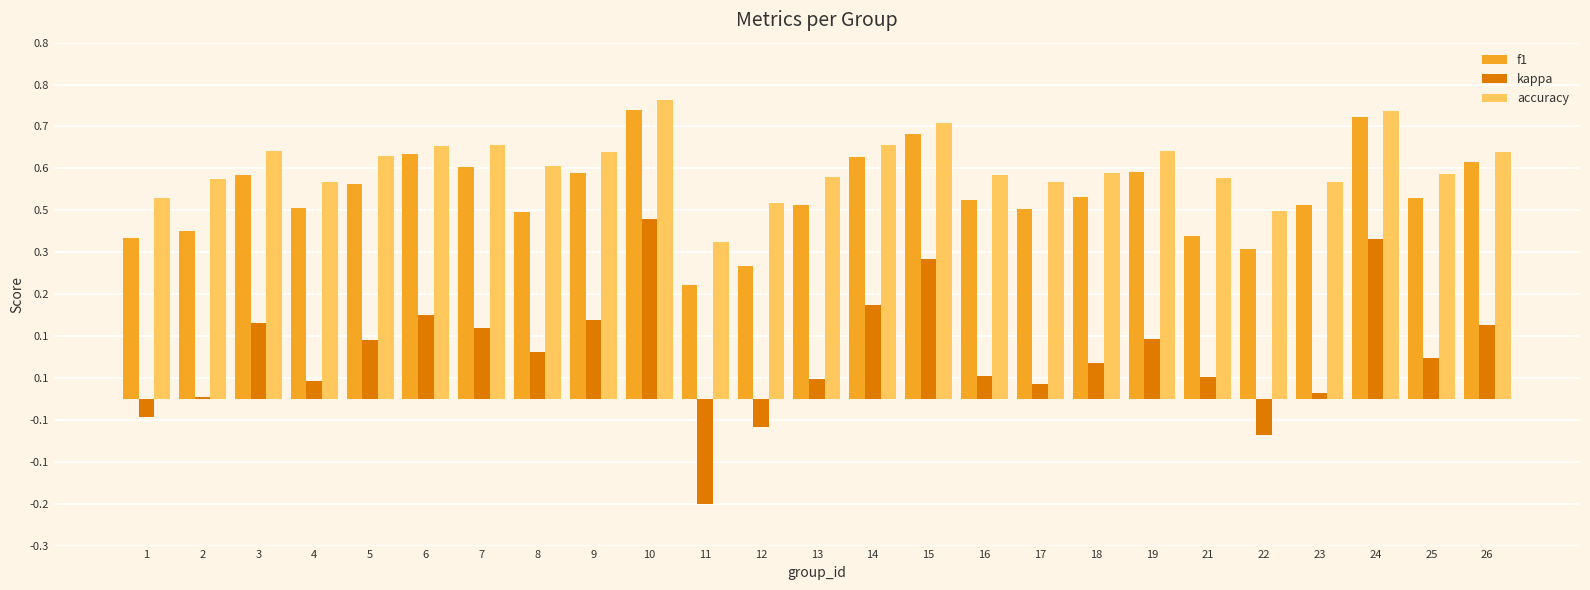

Between 26 and 10, which is larger?

10